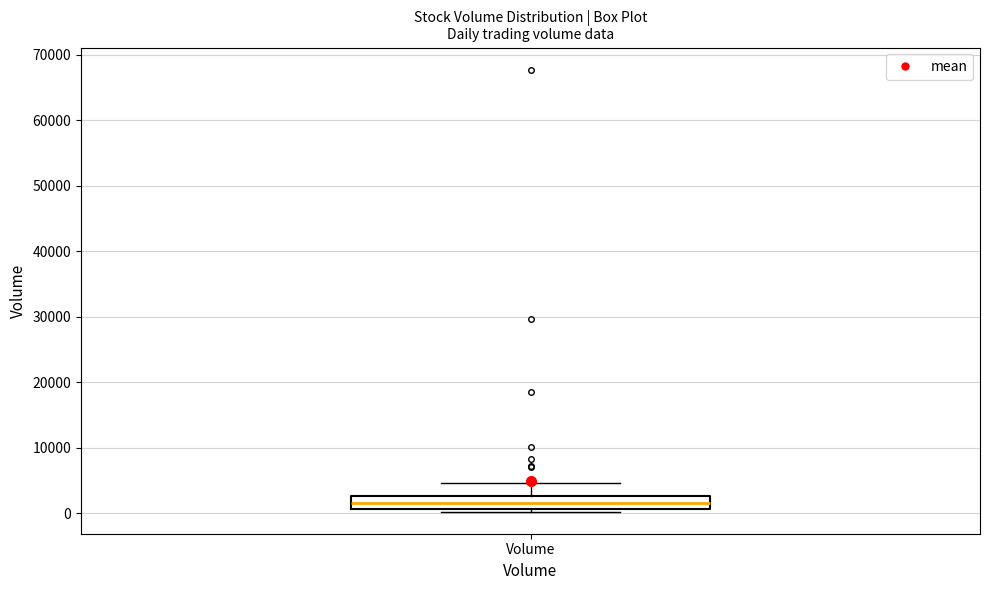

Transcribe this box plot: give where the median line is, the range the box spans, and where the two whiskers end, as read against the y-axis. The values are not printed on the chart, so give them approximately, as read against the axis.

median 2000, box 1000 to 3000, whiskers 0 to 5000